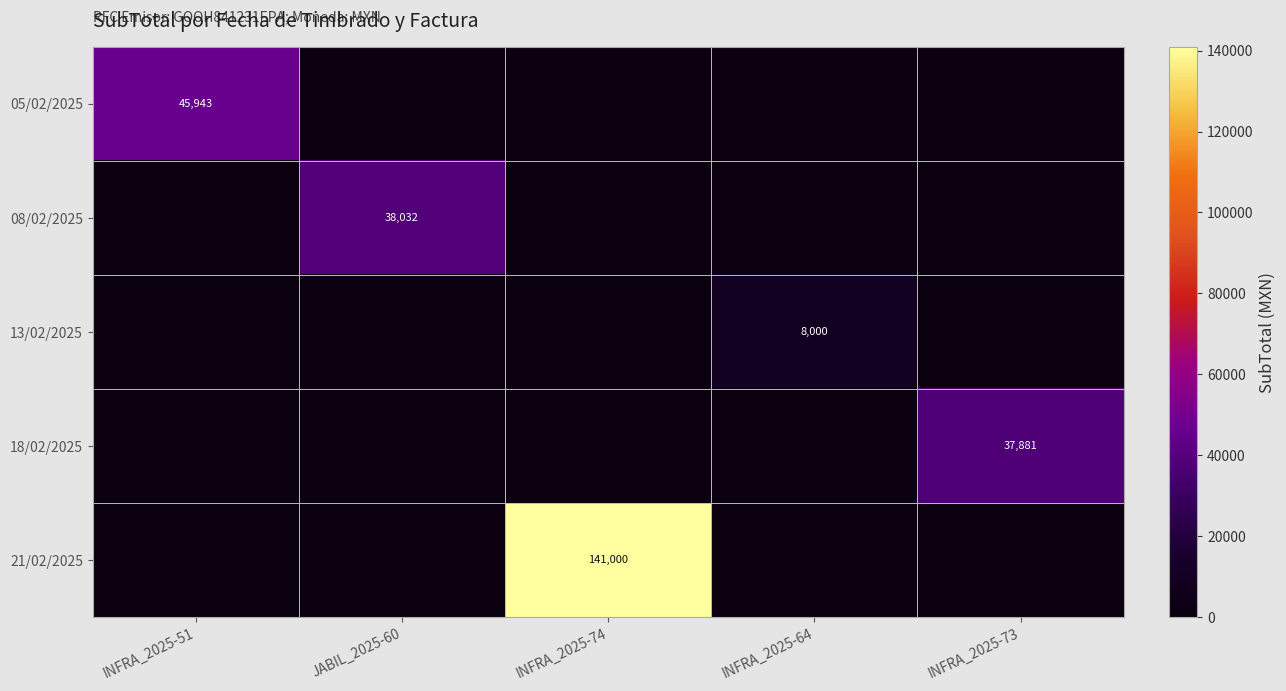

At how many categories does at least one series exceed 43432?

2